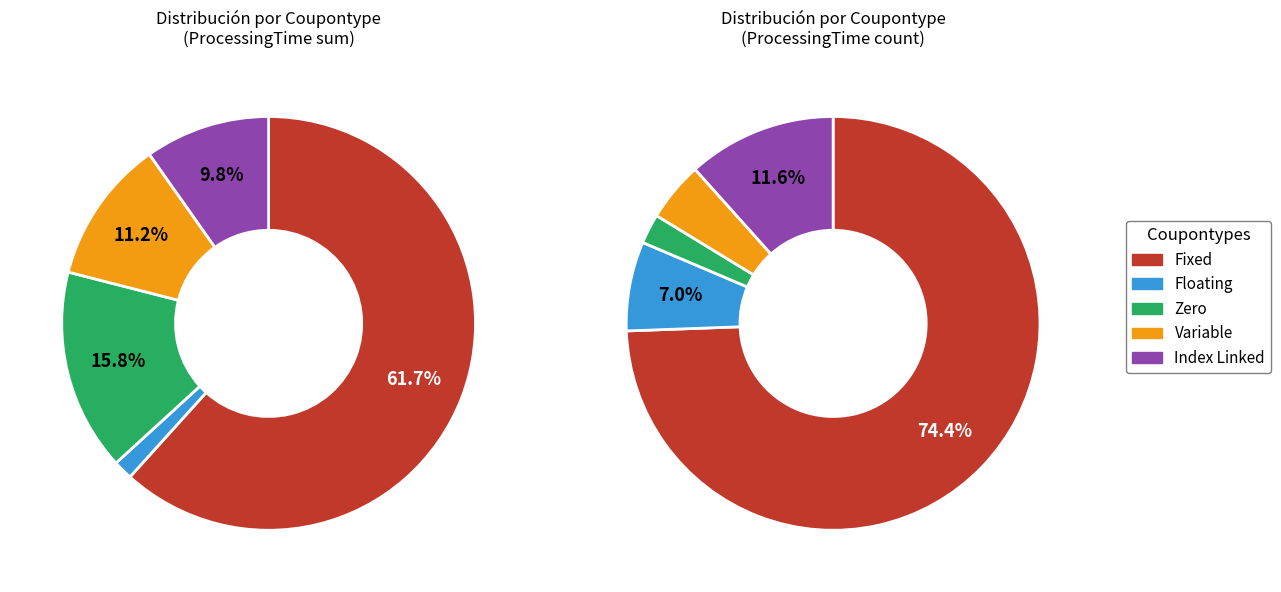

The Fixed slice represents 79% of the pie. True or false?

False